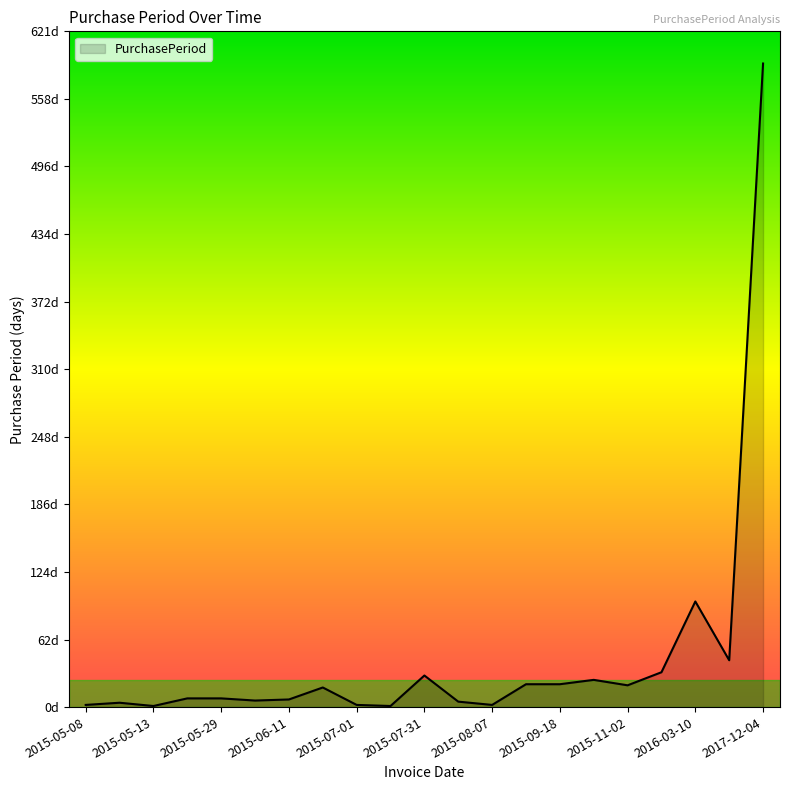

Reading left to right, what are all the values shown in this chart?

2	4	1	8	8	6	7	18	2	1	29	5	2	21	21	25	20	32	97	43	591